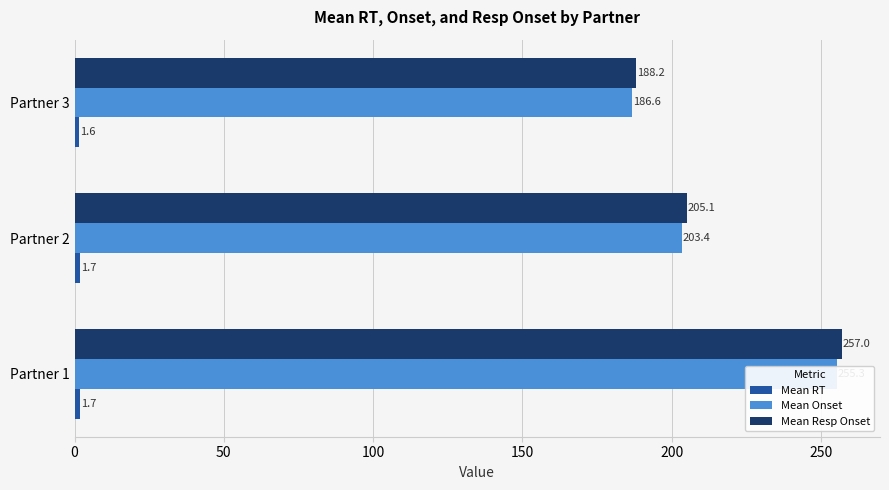

What are all the series names shown in the legend?

Mean RT, Mean Onset, Mean Resp Onset